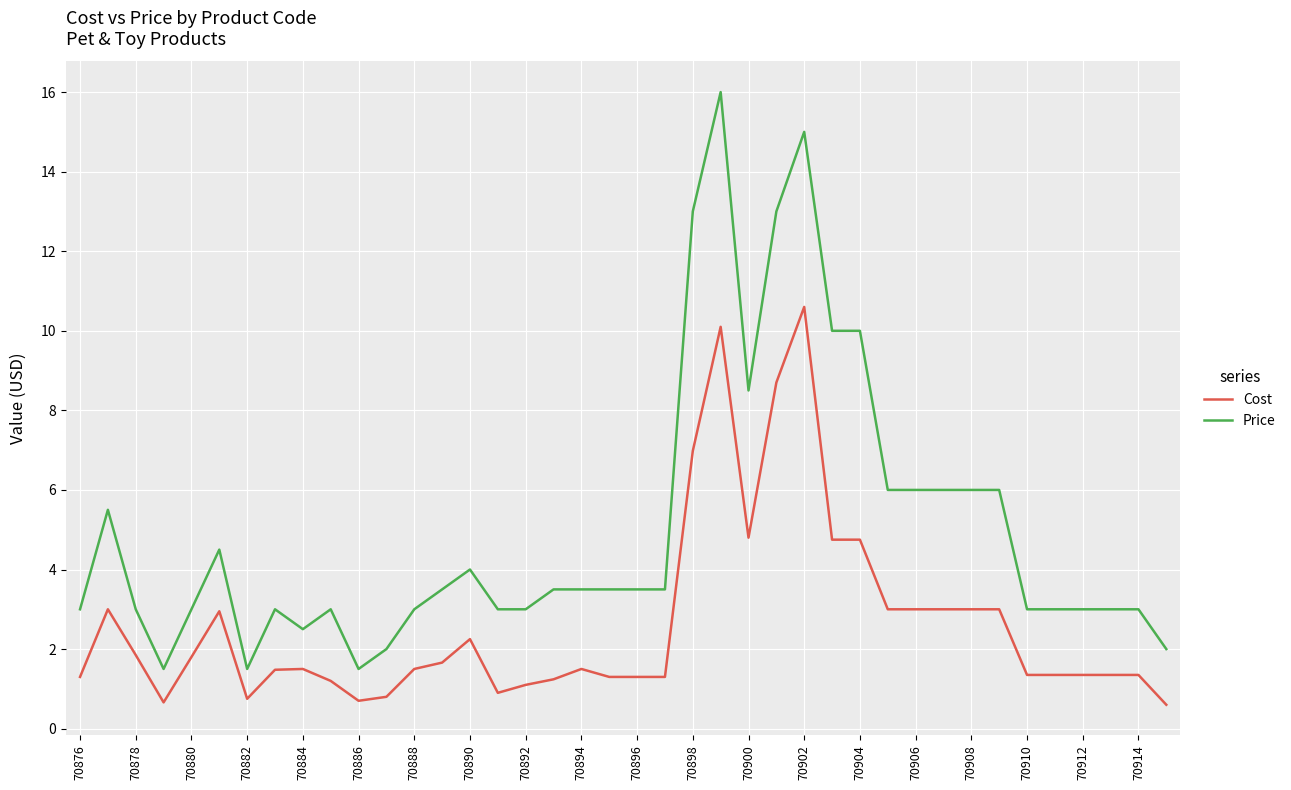

List the series in order of their overall mean, highest first.

Price, Cost